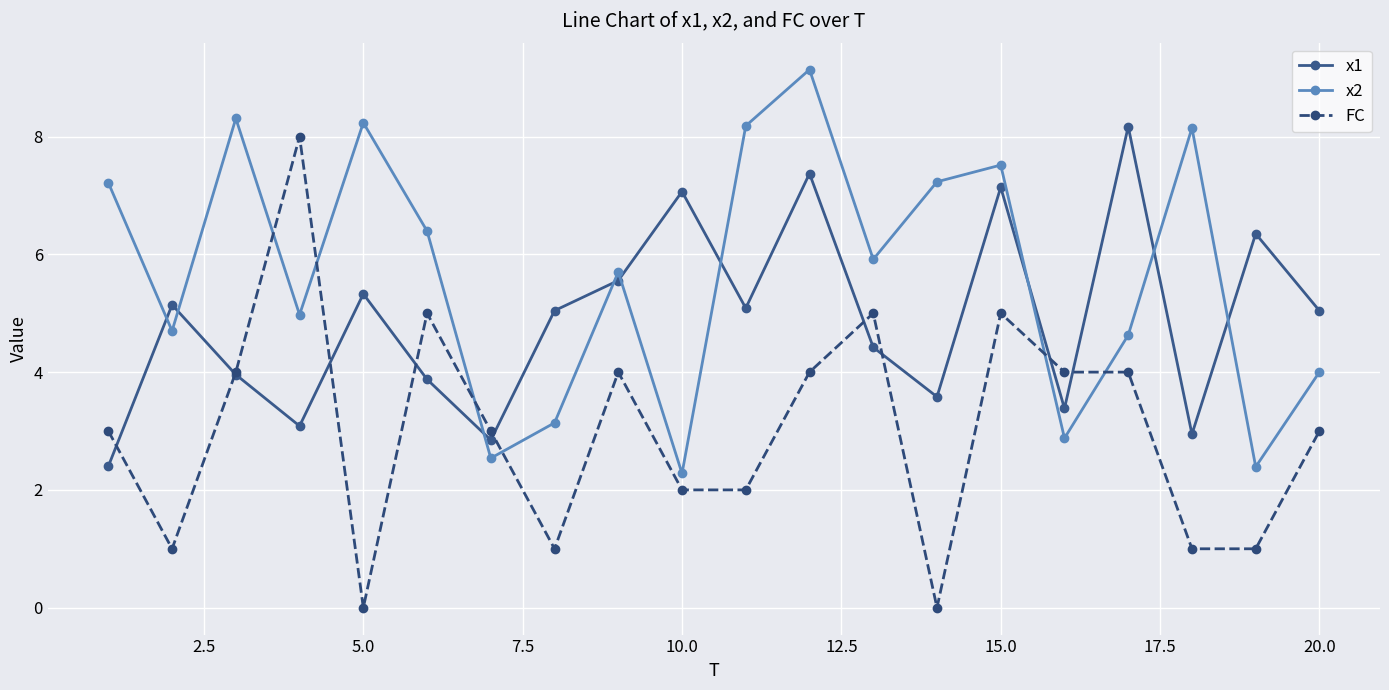

At how many categories does at least one series exceed 7?

11